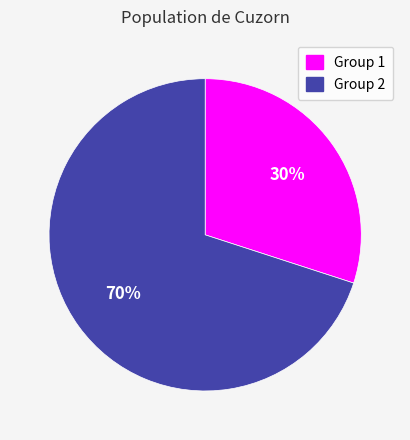

To the nearest percent, what is the difference between the largest and smallest slice percentages?

40%